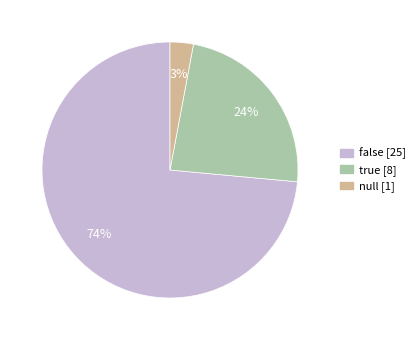

The null slice represents 15% of the pie. True or false?

False